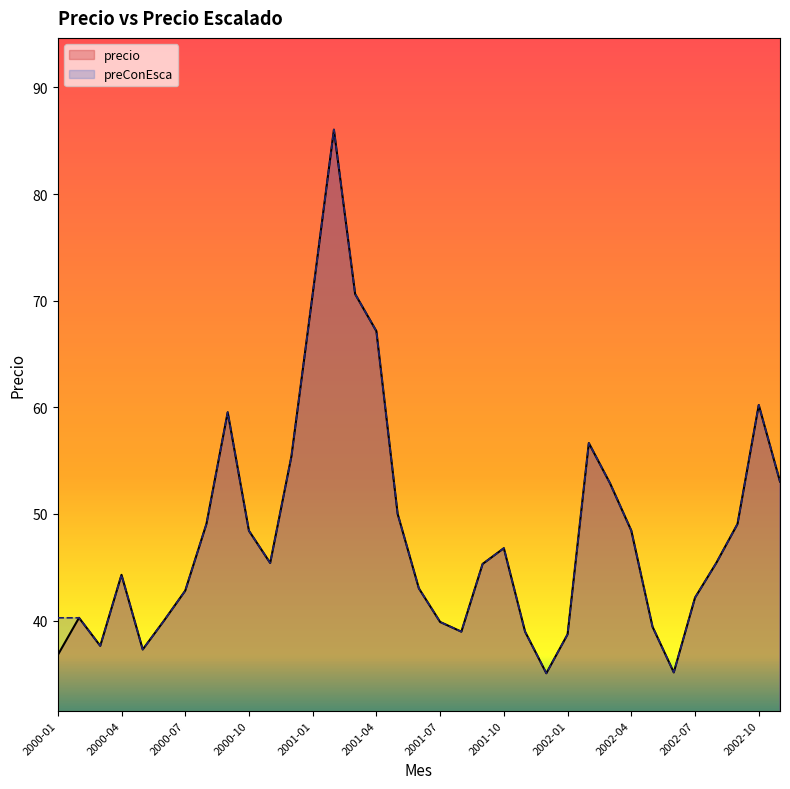

True or false: preConEsca and precio cross at least once.

False